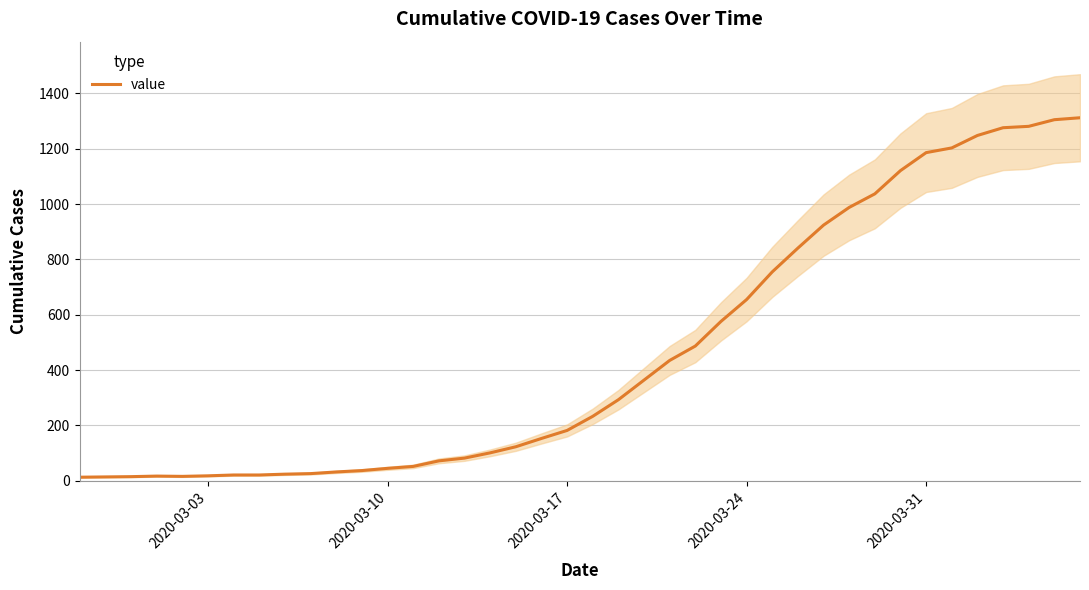

How many points are lower than both their immediate neighbors (excluding endpoints)?

1